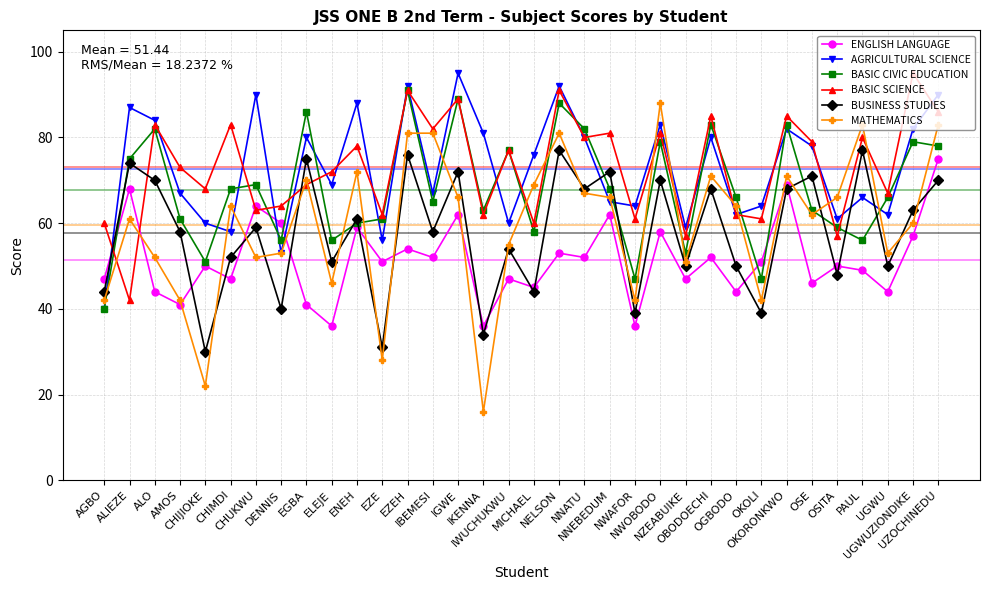

At which label does BASIC CIVIC EDUCATION reach its minimum?

AGBO